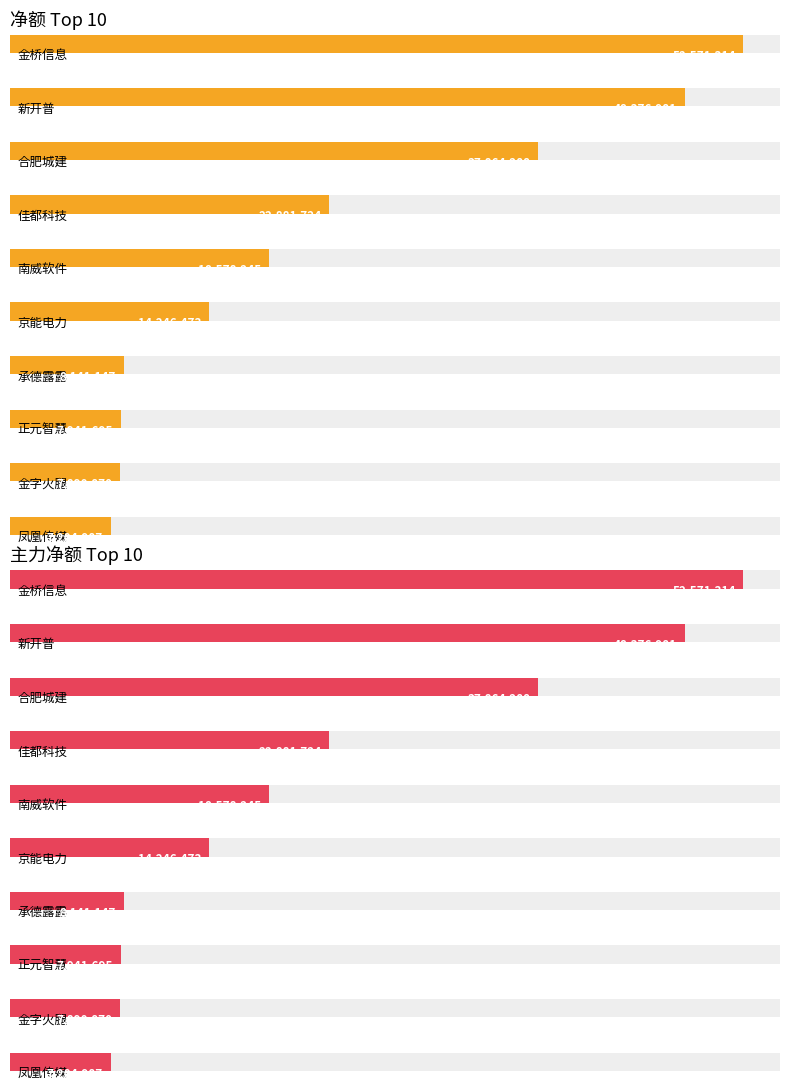

How many data points does each series have?

10